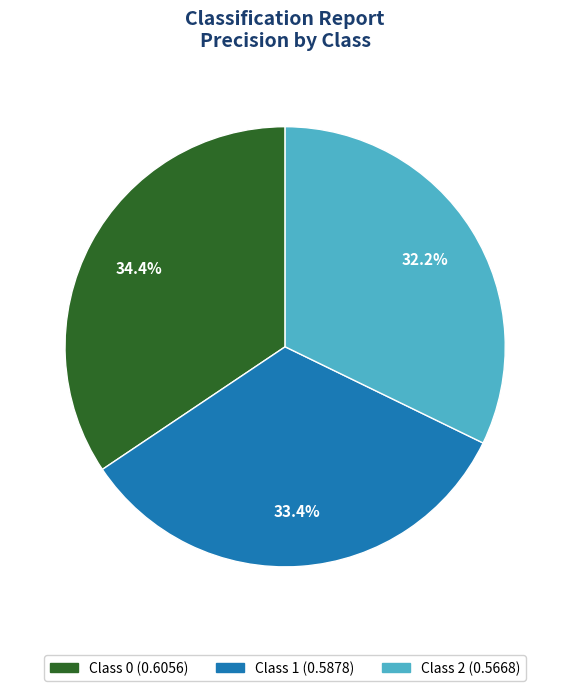

Does any single category account for the majority?

No